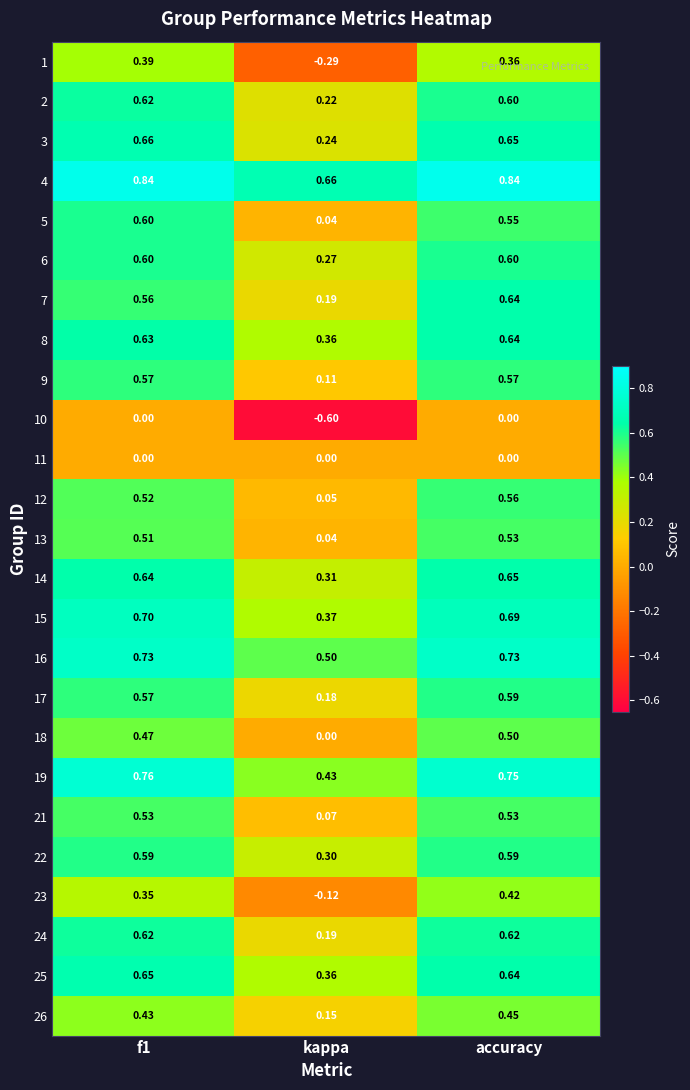

Which category has the lowest value across all series?

kappa